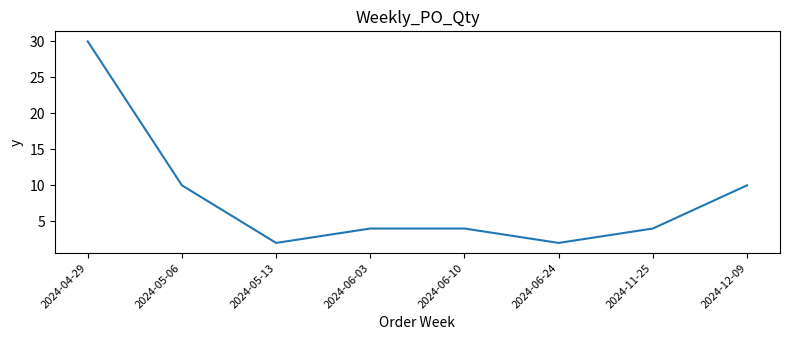

How many lines are shown in the chart?

1